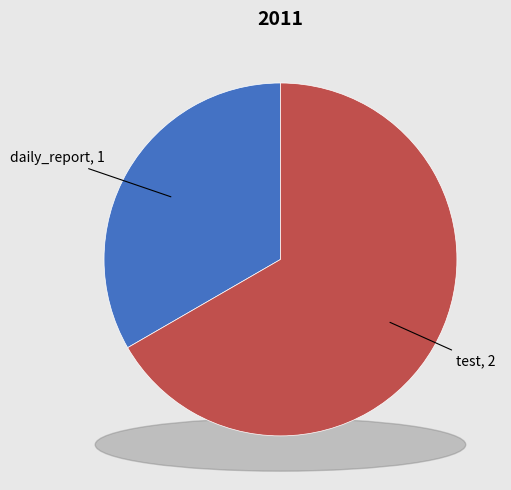

To the nearest percent, what is the difference between the test and daily_report slice percentages?

33%